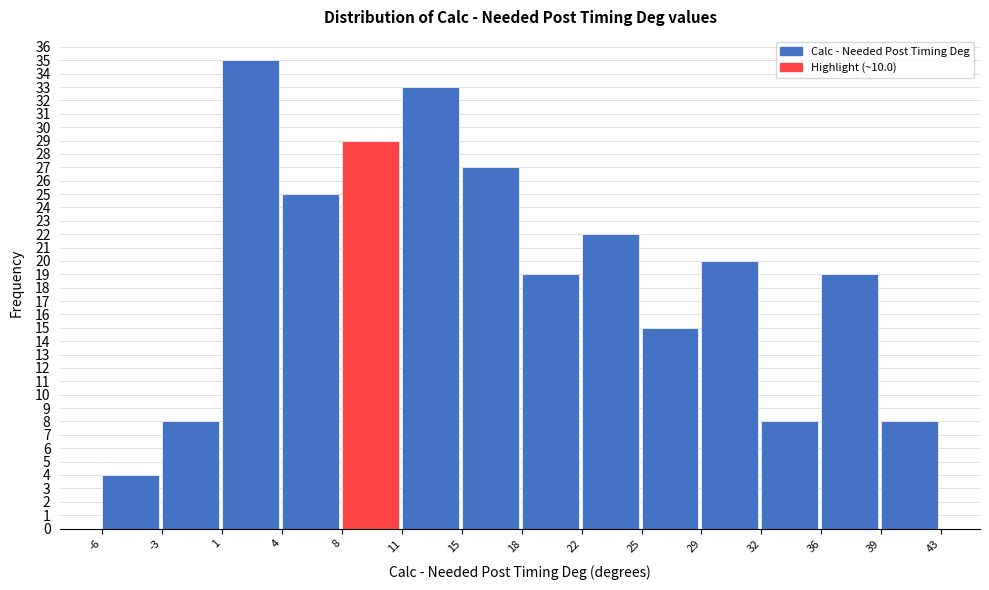

Over which range of the x-axis is the bar tallest?

1 to 4